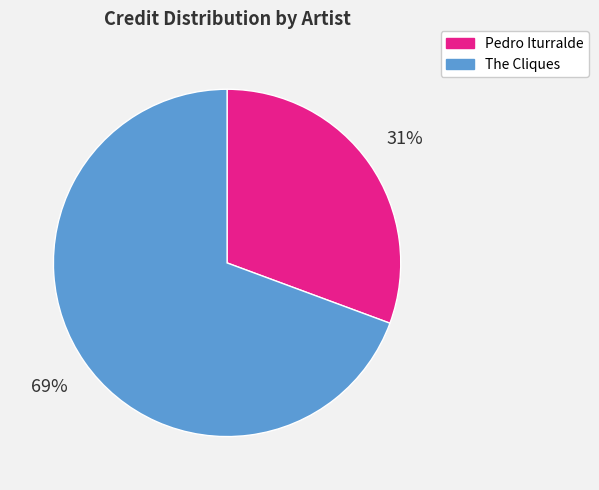

Is there any slice that represents more than half of the pie?

Yes